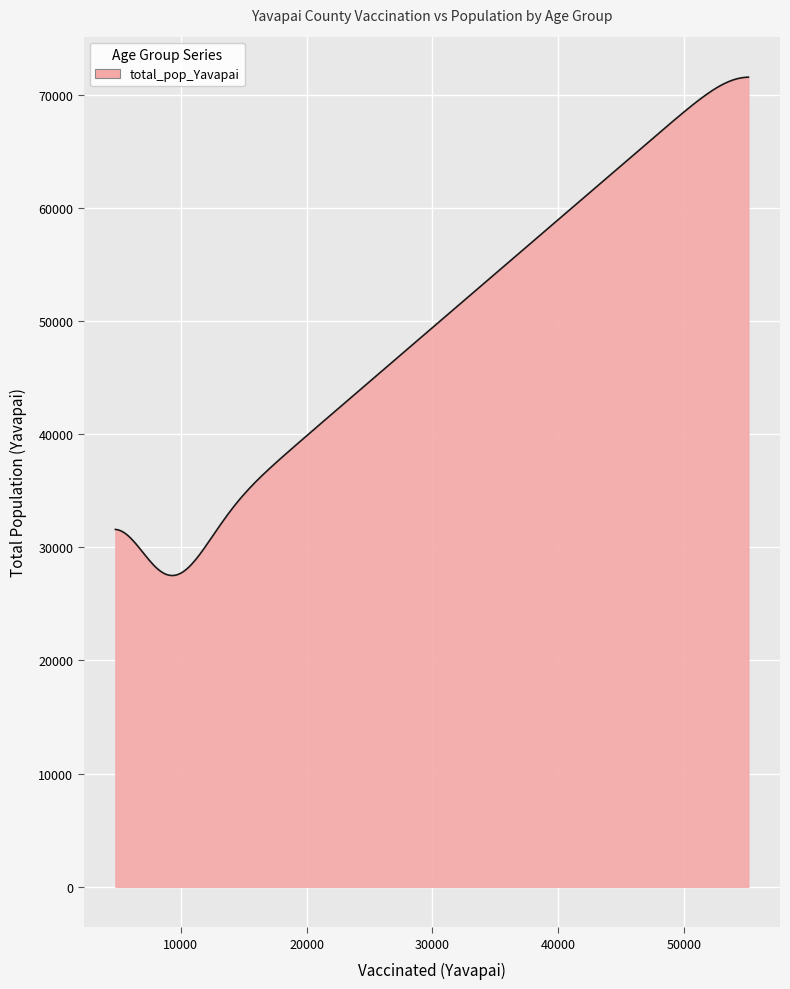

What is the greatest value displayed?

71558.0